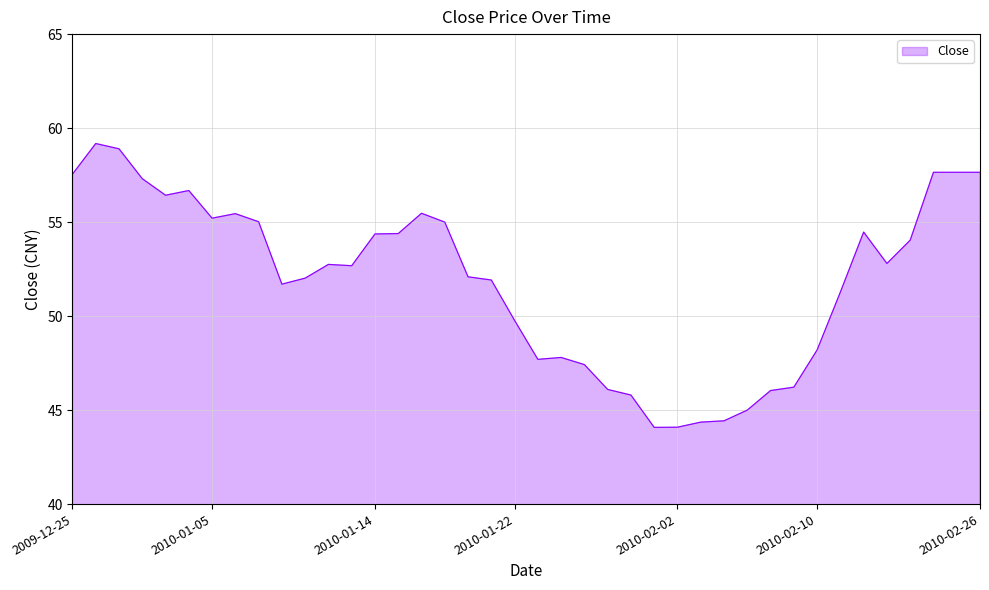

What is the greatest value displayed?

59.2